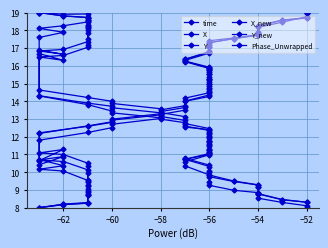

What is the greatest value displayed?

19.0